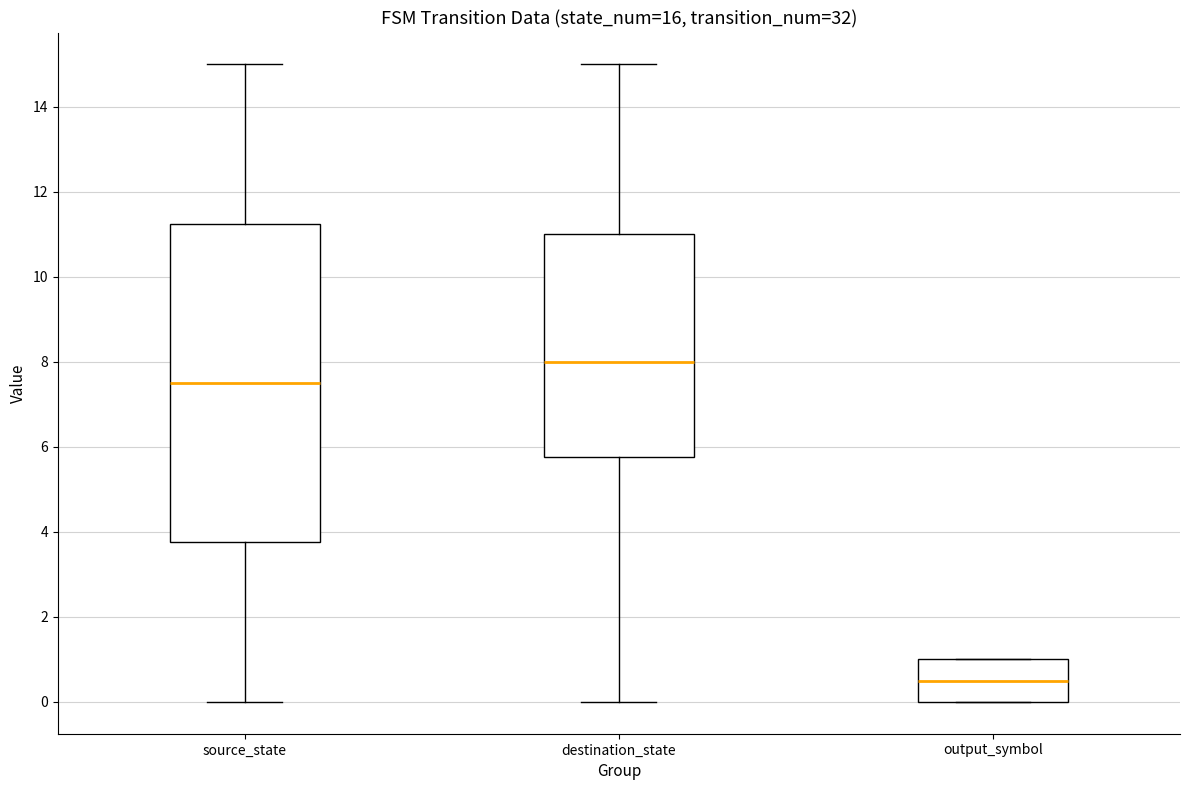

Where is the lower edge of the box for output_symbol on the y-axis? The values are not printed on the chart, so give them approximately, as read against the axis.

0.0